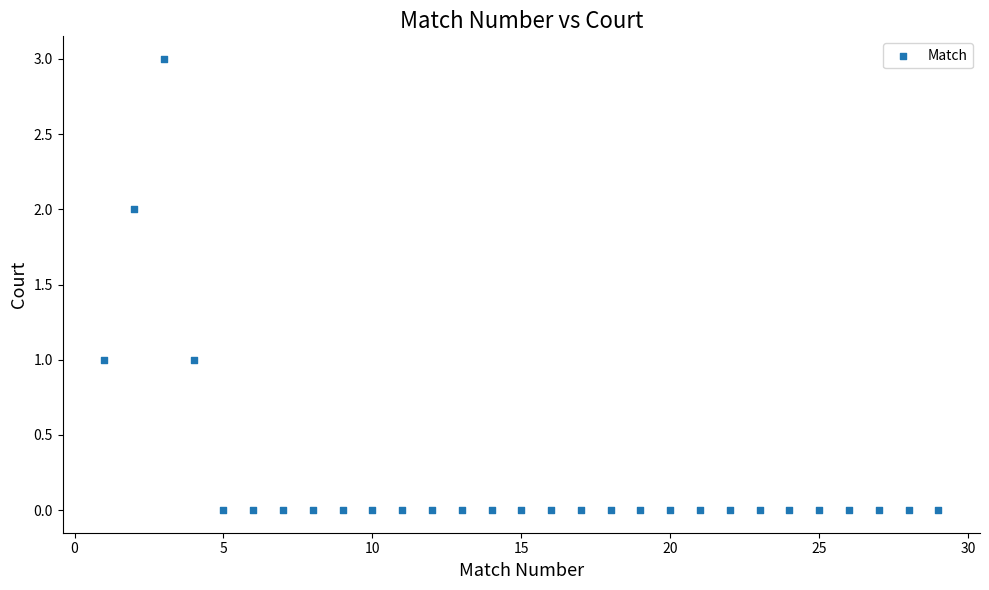

What is the range of Y values (max minus min)?

3